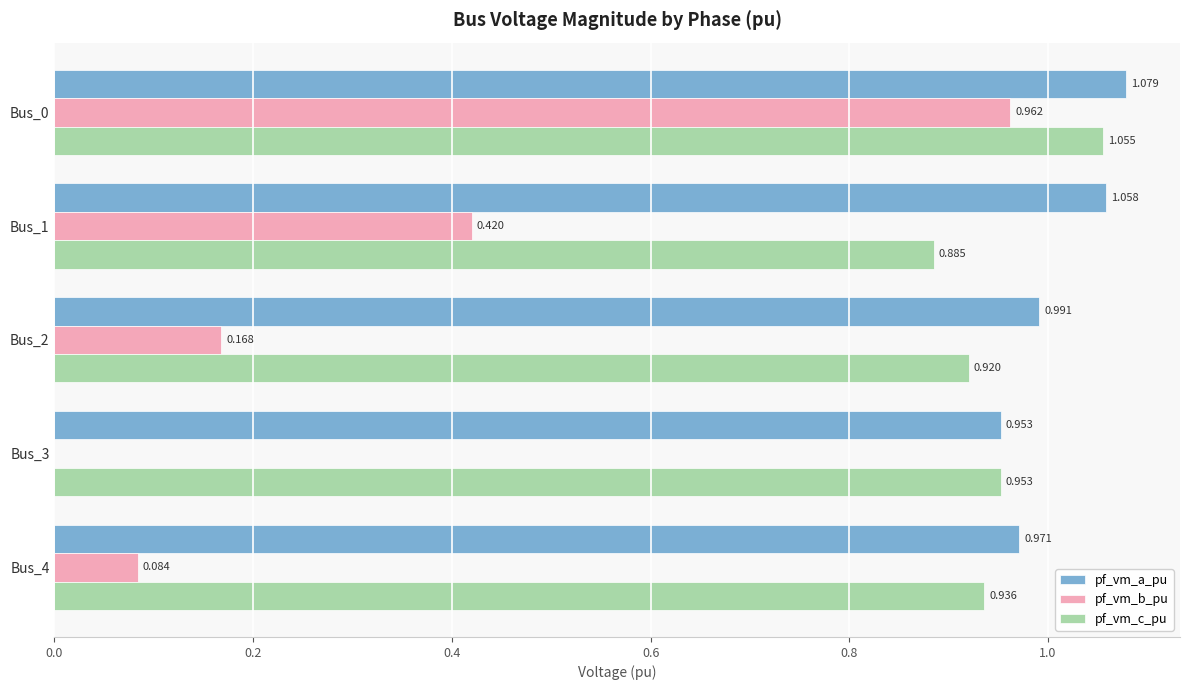

Which series has the widest spread of values?

pf_vm_b_pu